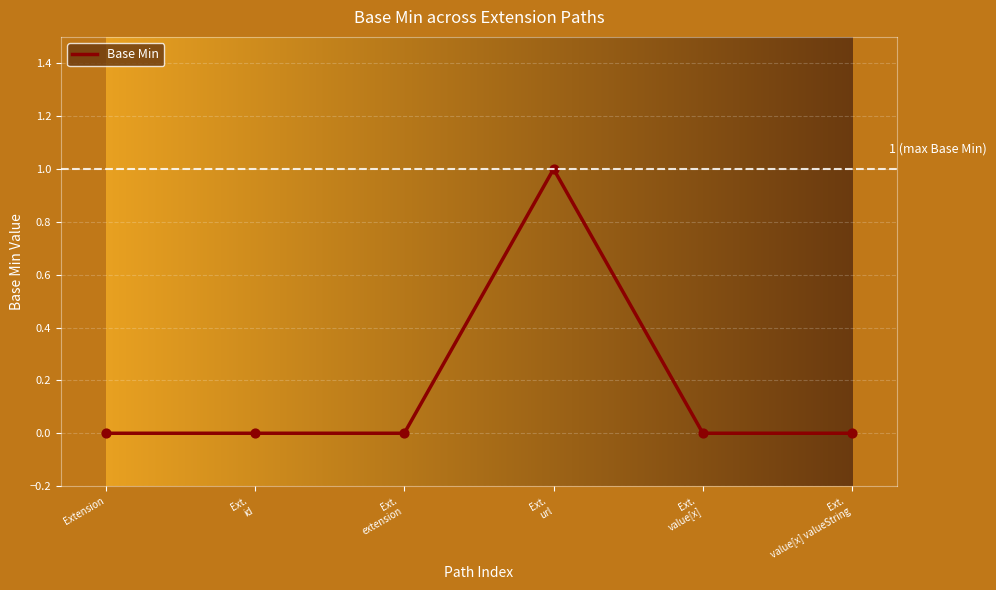

What is the change in value from Ext.
extension to Ext.
url?

+1